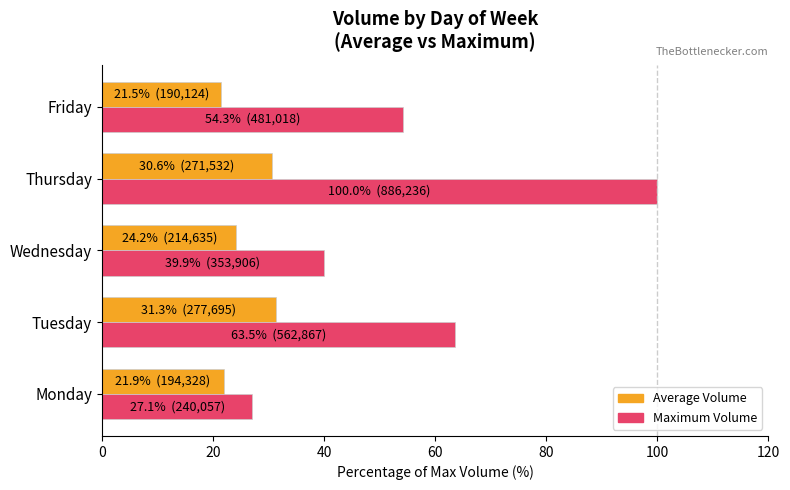

List the series in order of their overall mean, highest first.

Maximum Volume, Average Volume